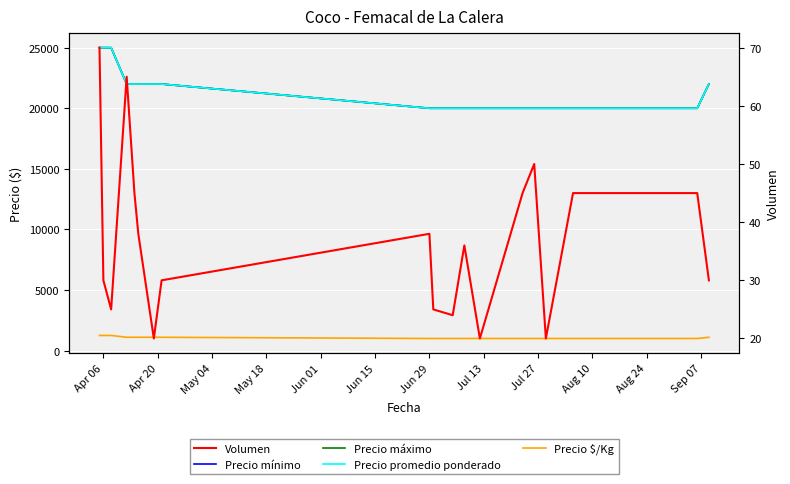

How many Precio $/Kg values are between 1000 and 1100?

16